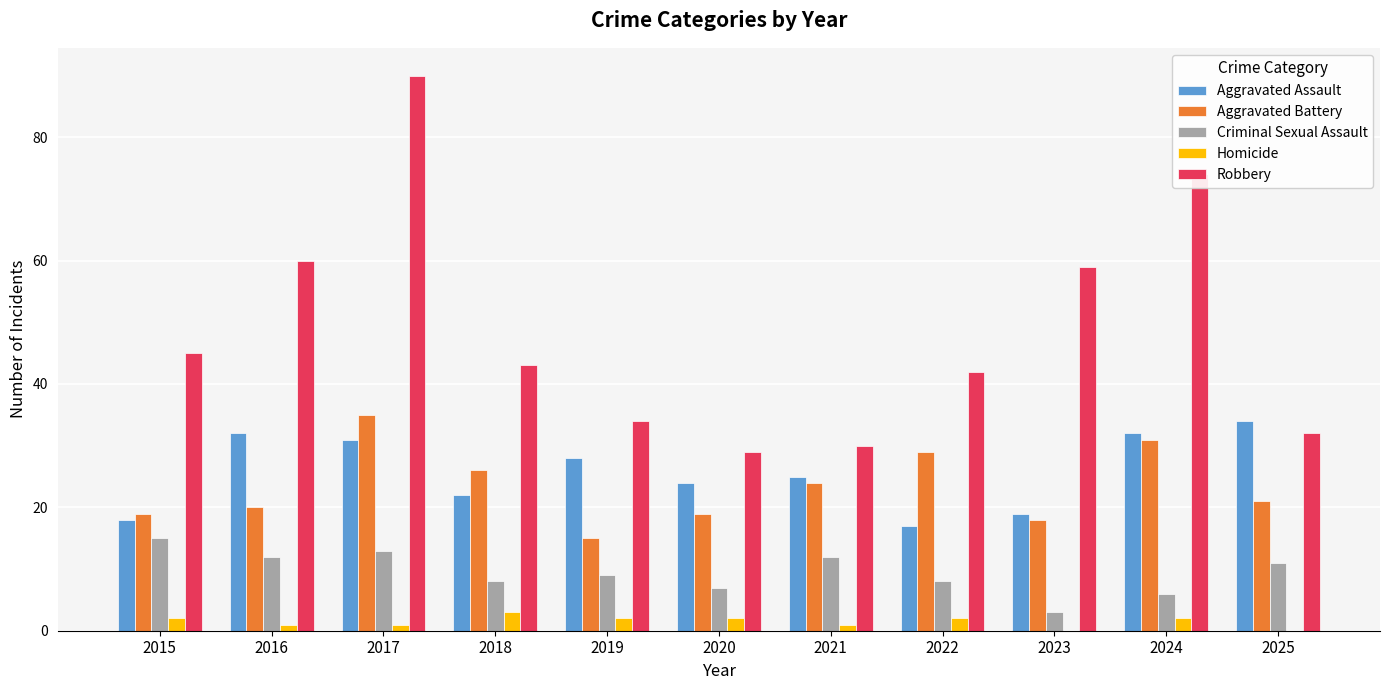

What are all the series names shown in the legend?

Aggravated Assault, Aggravated Battery, Criminal Sexual Assault, Homicide, Robbery